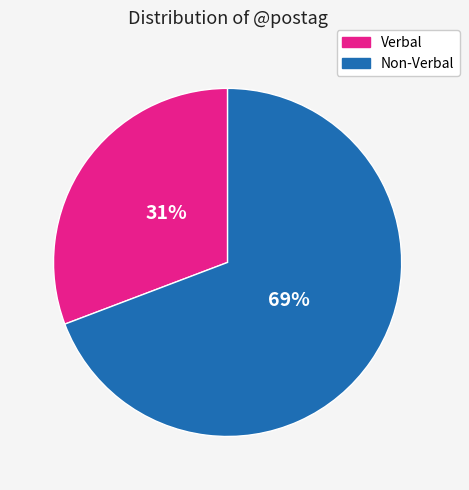

To the nearest percent, what is the average slice percentage?

50%